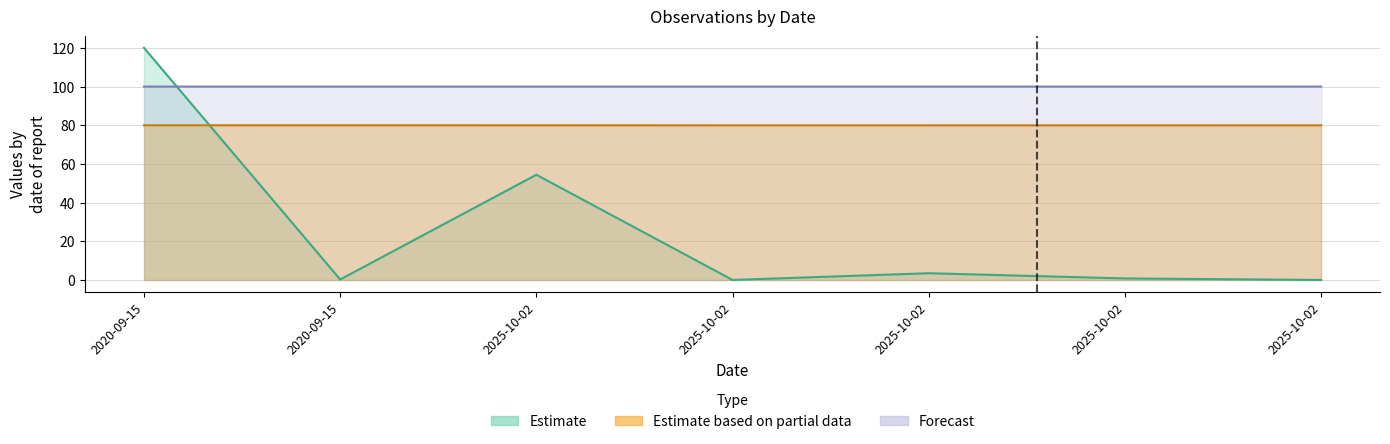

Reading left to right, transcribe all the data shown in this chart.

TaxonId: 2020-09-15=120.0	2020-09-15=0.3	2025-10-02=54.4	2025-10-02=0.0	2025-10-02=3.5	2025-10-02=0.8	2025-10-02=0.0
Ost: 2020-09-15=80.0	2020-09-15=80.0	2025-10-02=80.0	2025-10-02=80.0	2025-10-02=80.0	2025-10-02=80.0	2025-10-02=80.0
Nord: 2020-09-15=100.0	2020-09-15=100.0	2025-10-02=100.0	2025-10-02=100.0	2025-10-02=100.0	2025-10-02=100.0	2025-10-02=100.0